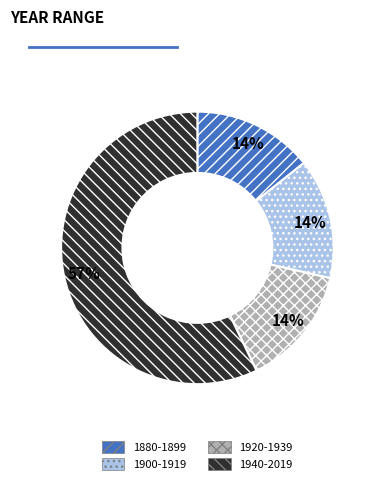

Is there a majority slice in this chart?

Yes